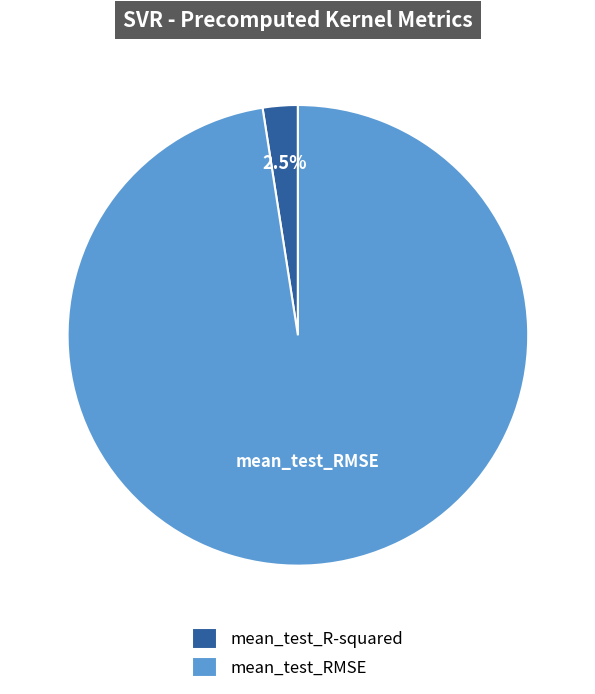

To the nearest percent, what portion does mean_test_RMSE represent?

98%